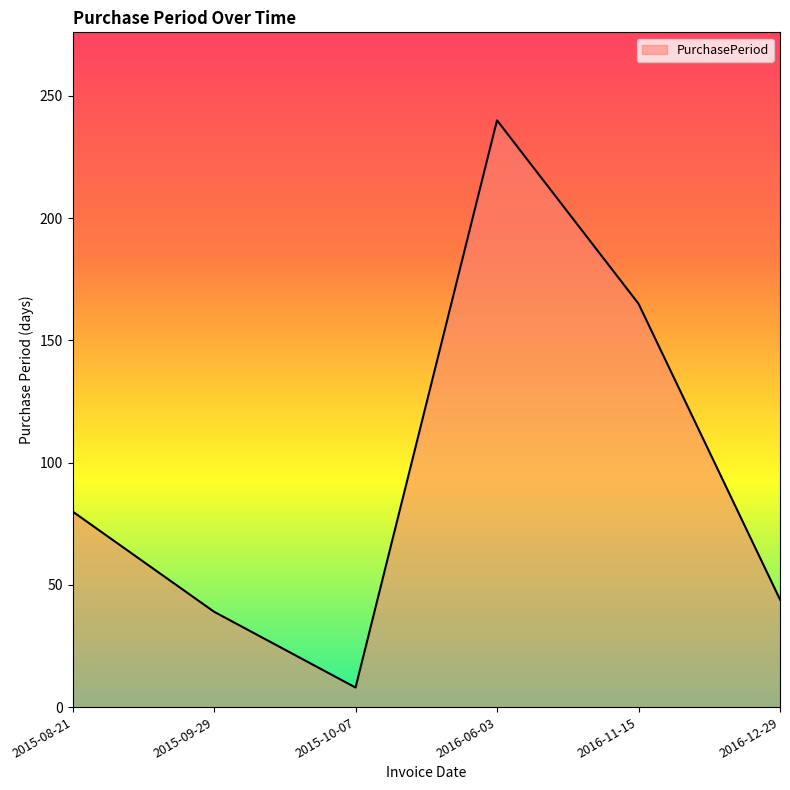

What is the difference between the second highest and second lowest values?

126